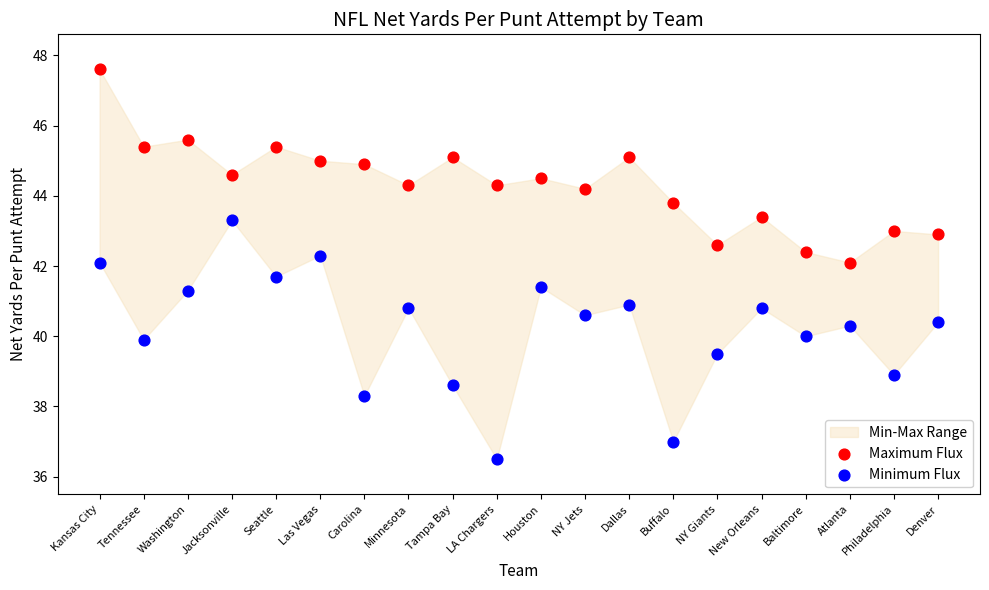

Which series contains the highest Y value?

Maximum Flux